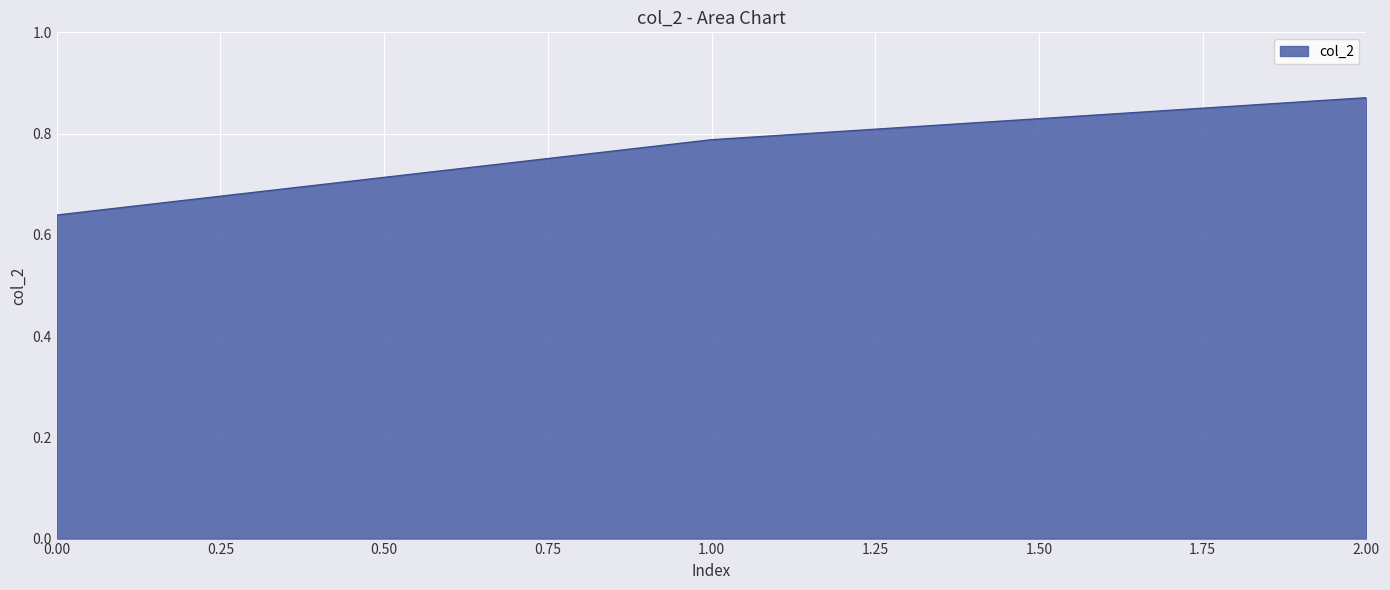

Which has a higher value, 2.00 or 1.00?

2.00